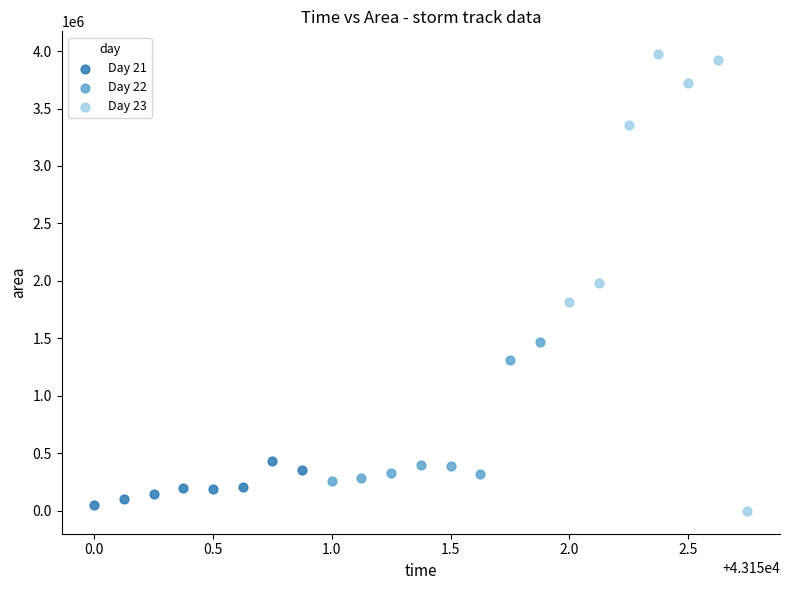

Which series has the largest Y range (max minus min)?

Day 23